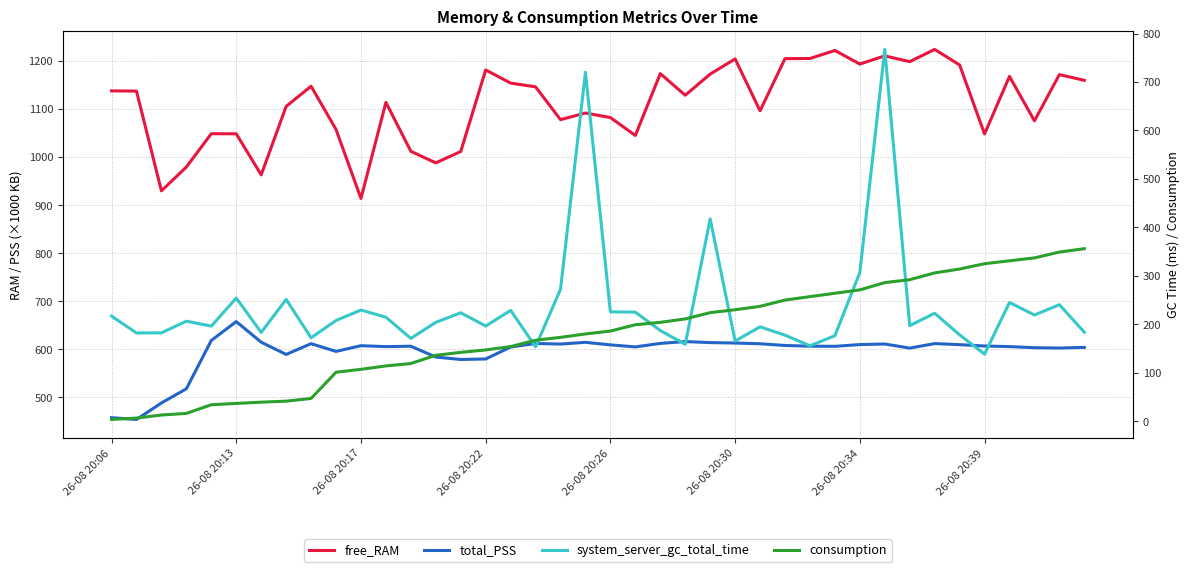

What is the difference between the maximum and minimum values in the consumption series?

352.5